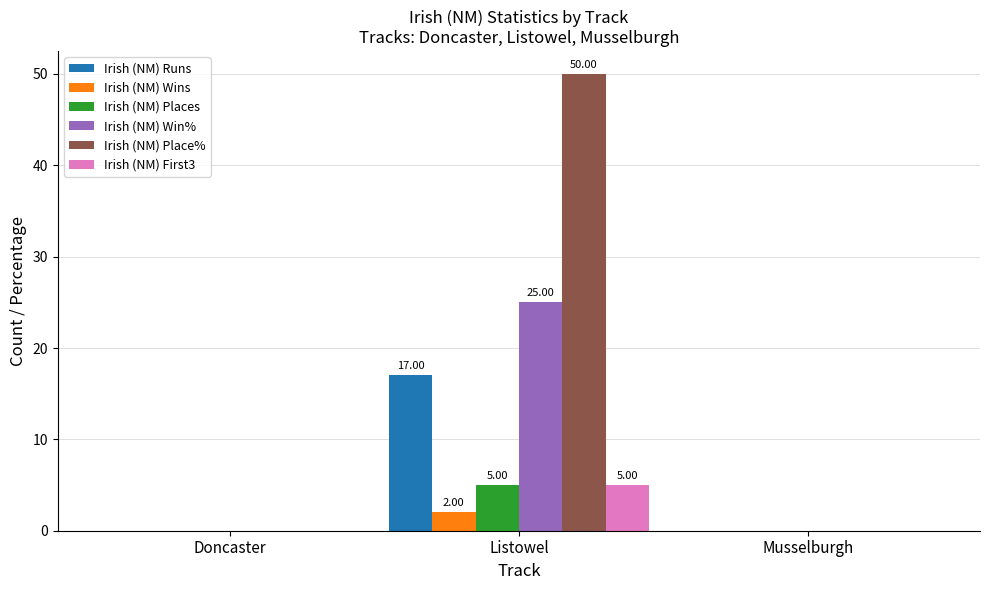

Which category has the highest value across all series?

Listowel